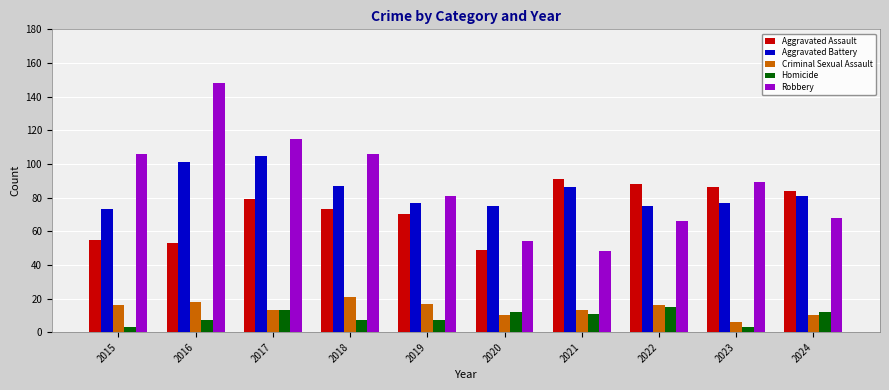

Rank the series at 2023 from highest to lowest value.

Robbery, Aggravated Assault, Aggravated Battery, Criminal Sexual Assault, Homicide